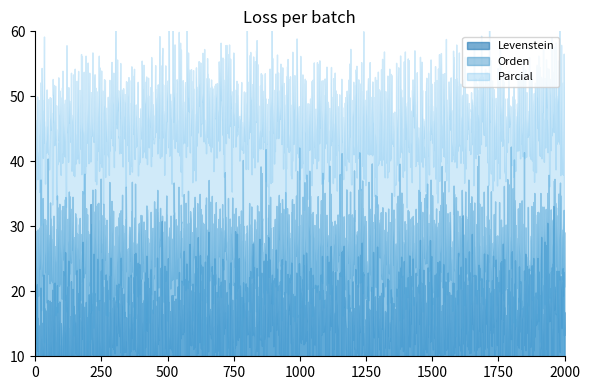

Does the chart display data point markers on the line(s)?

No